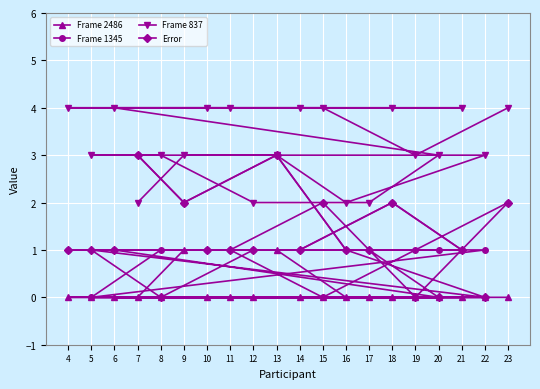

Rank the series at 7 from highest to lowest value.

Frame 1345, Error, Frame 837, Frame 2486